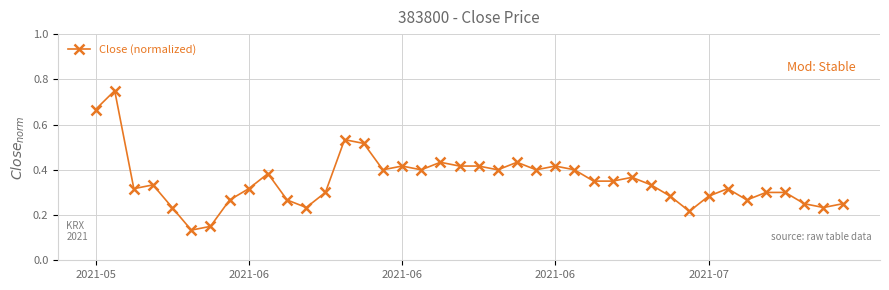

True or false: there are more than 0 points higher than both neighbors.

True